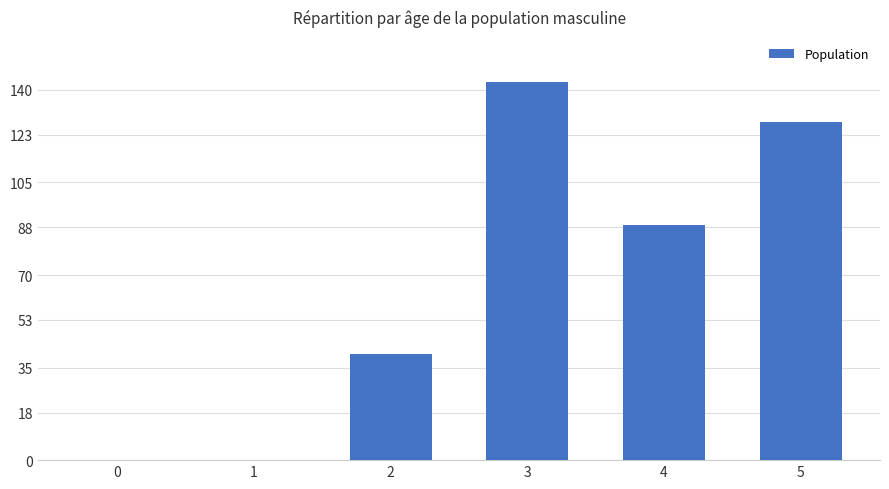

True or false: the data shows 157 at 4.

False